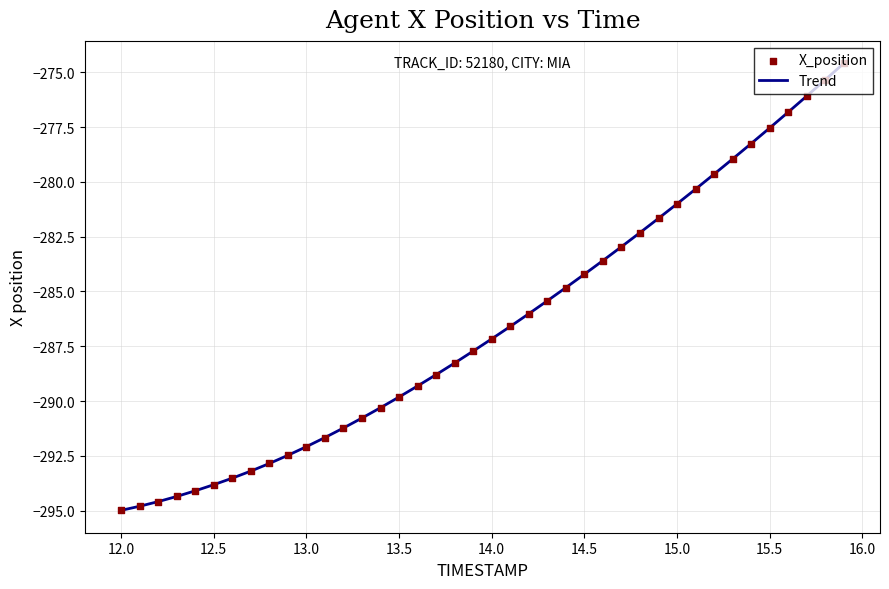

What is the maximum value shown in the chart?

-274.6